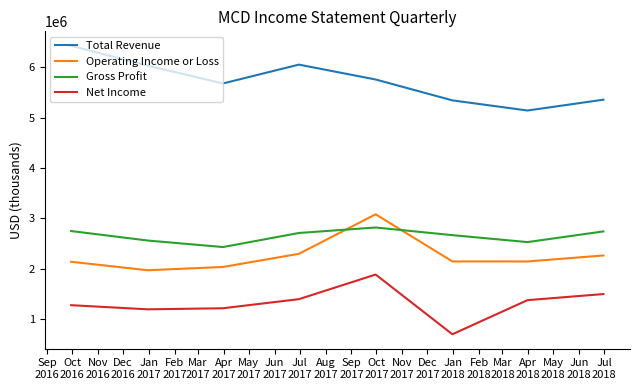

What is the minimum value for Net Income?

698700